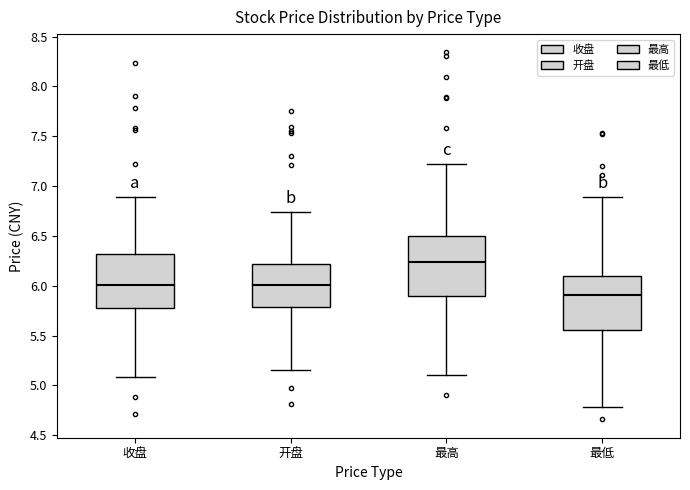

Comparing the boxes themselves (not the whiskers), which one is the tallest?

最高